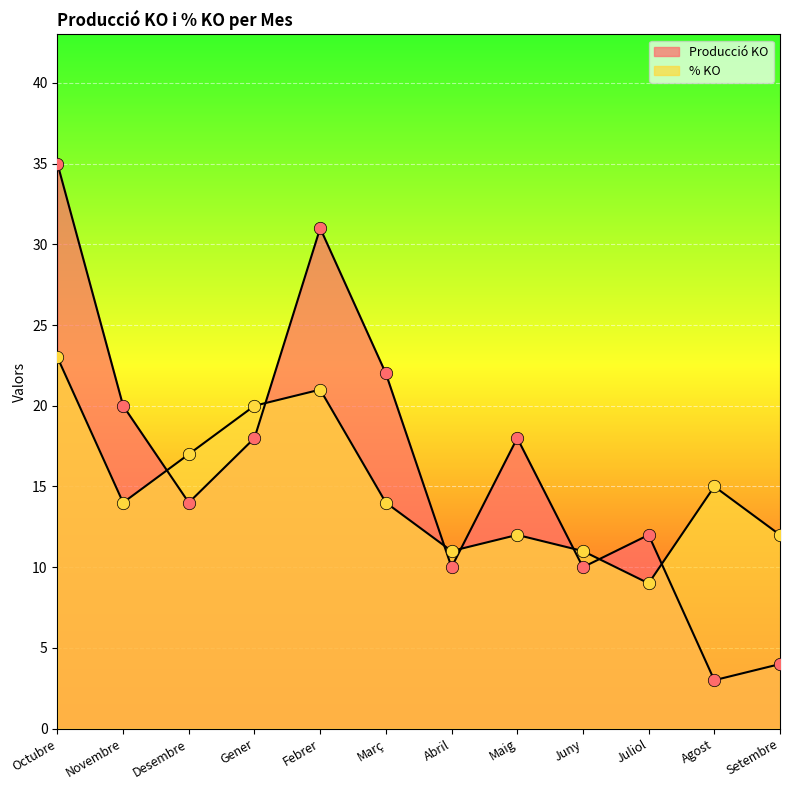

Which series reaches the minimum Y coordinate?

Producció KO